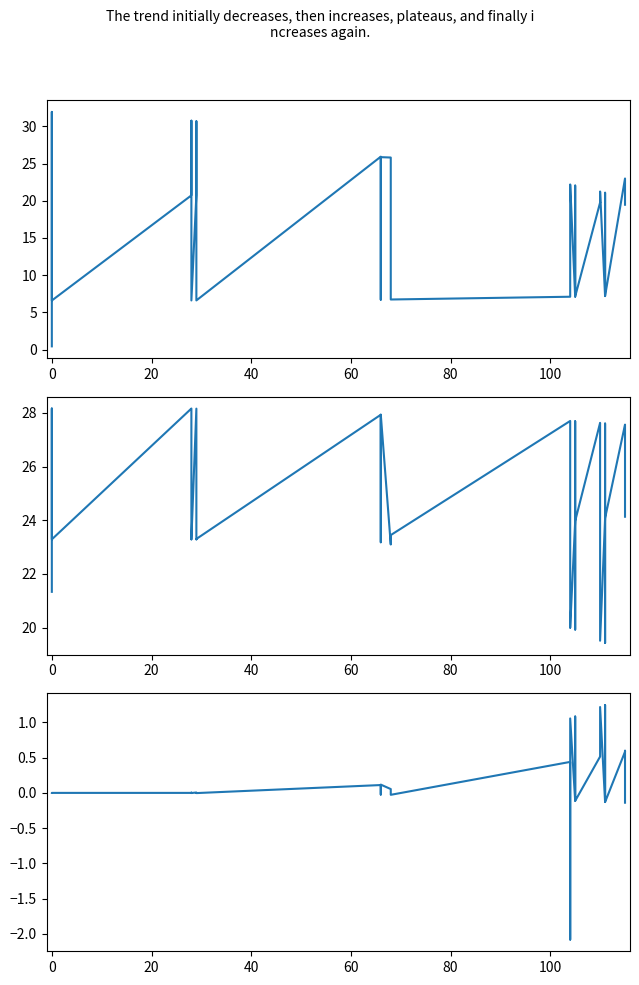

True or false: y has a value of 11.7 at 0.

False